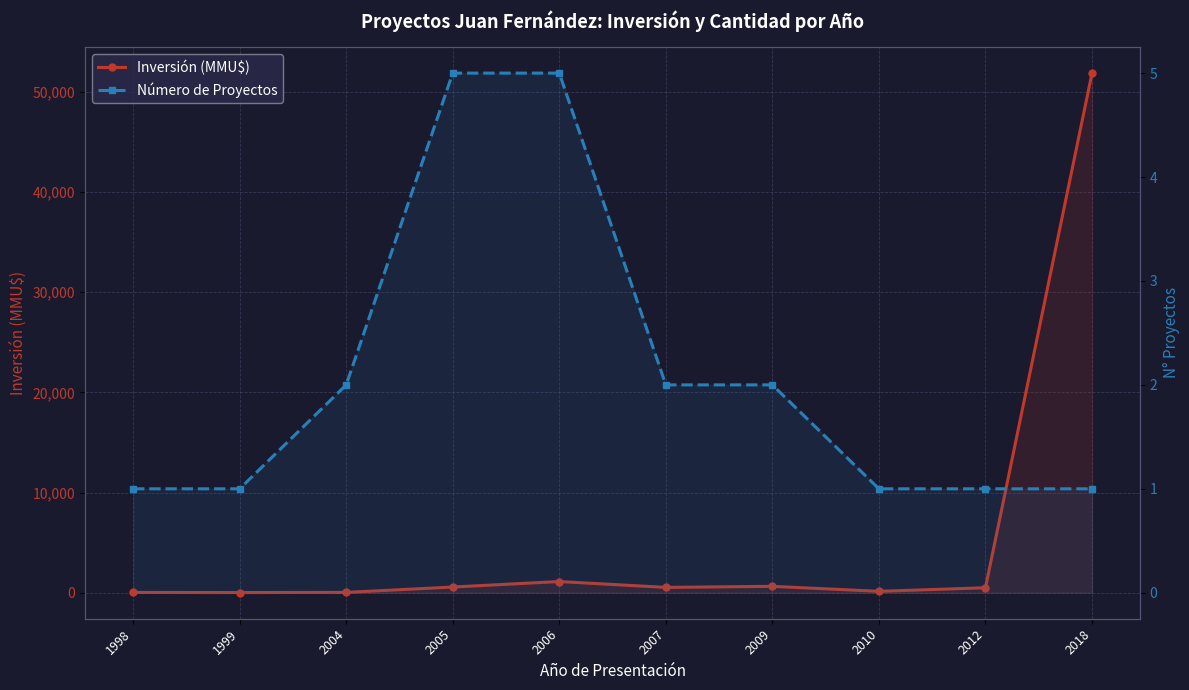

List the labels in order of Número de Proyectos value, largest first.

2005, 2006, 2004, 2007, 2009, 1998, 1999, 2010, 2012, 2018